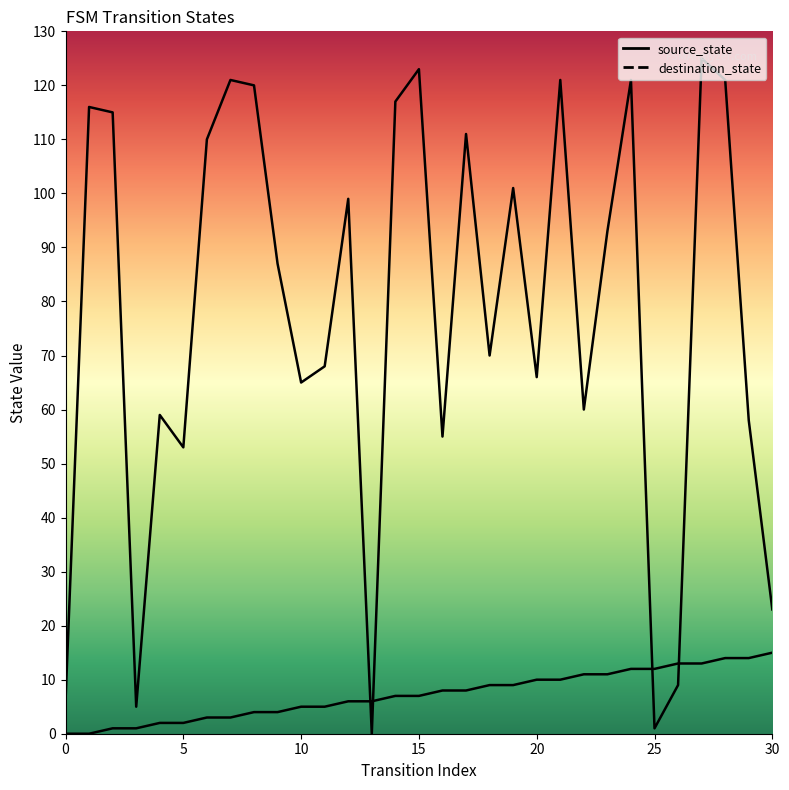

Does the chart have visible grid lines?

No